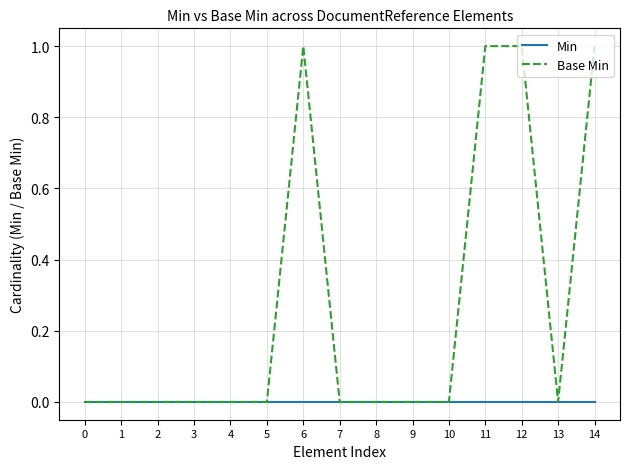

The Base Min series shows 0 at 9. True or false?

True